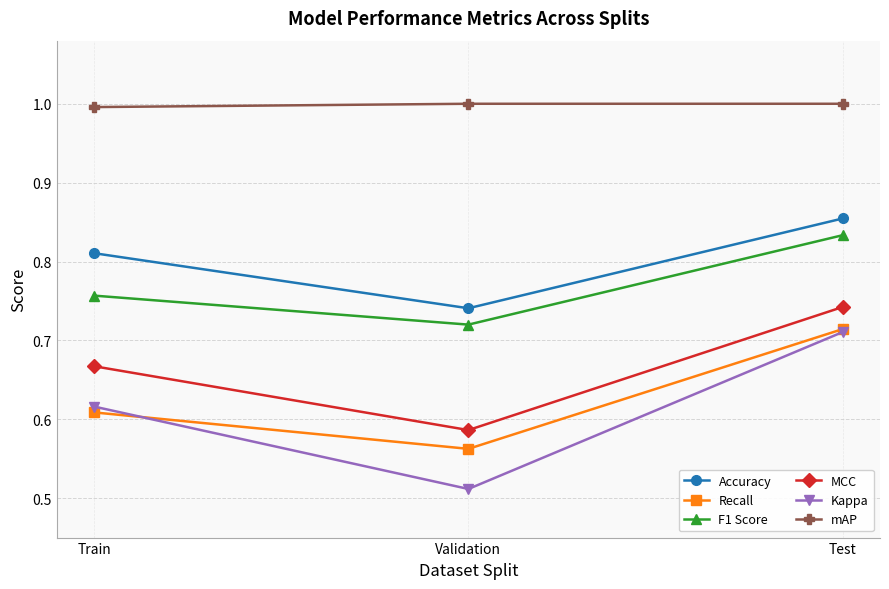

What position from the left is Test?

3